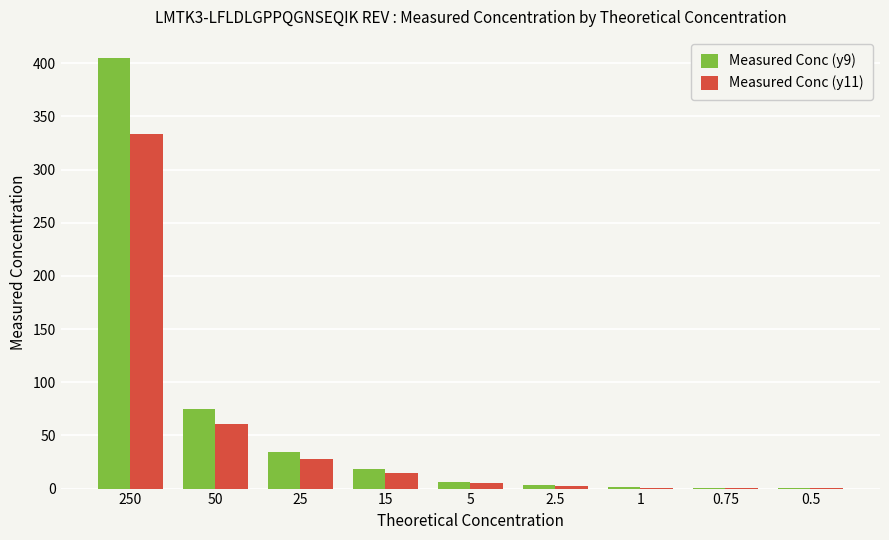

The Measured Conc (y9) series shows 50.5 at 25. True or false?

False